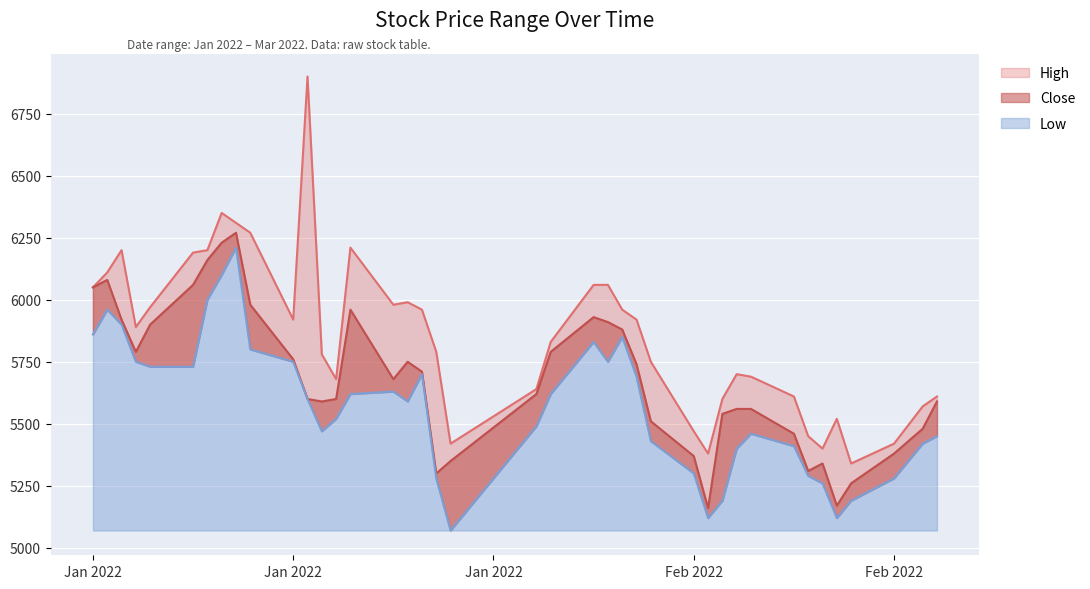

How many categories are shown in the chart?

40